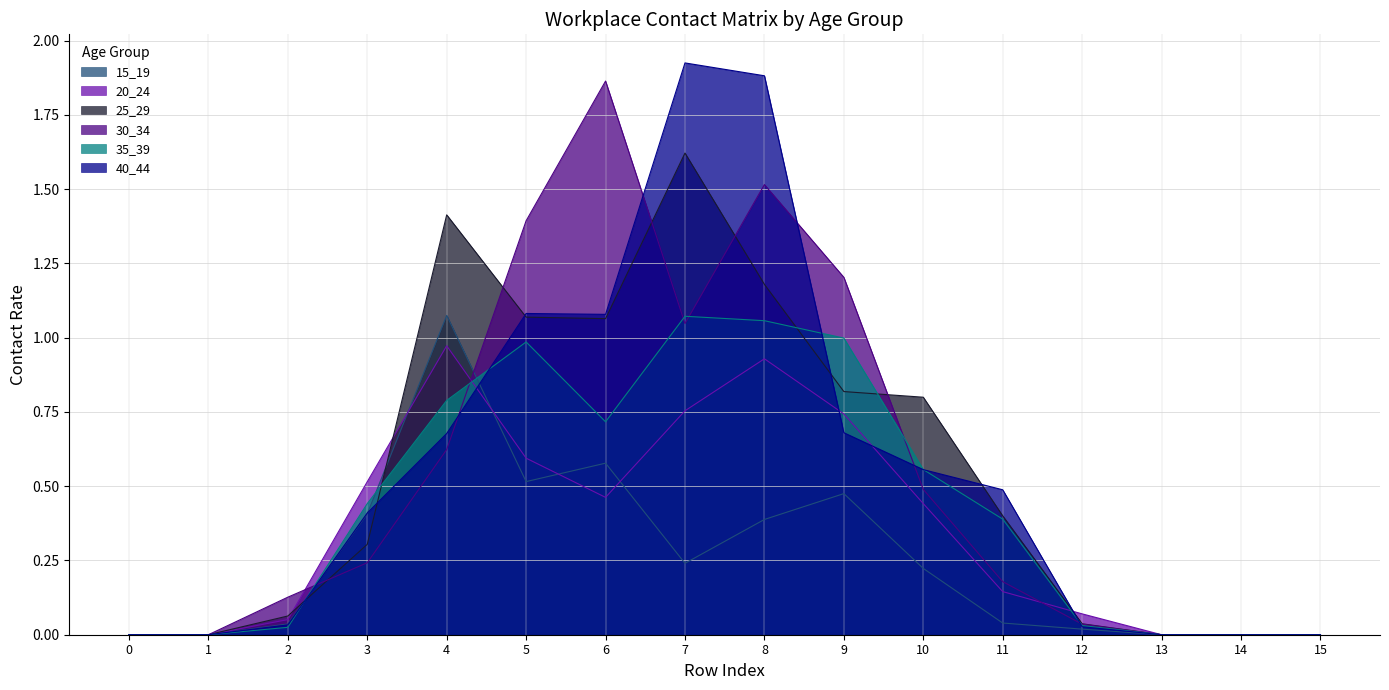

The value of 30_34 at 7 is 1.5. True or false?

False